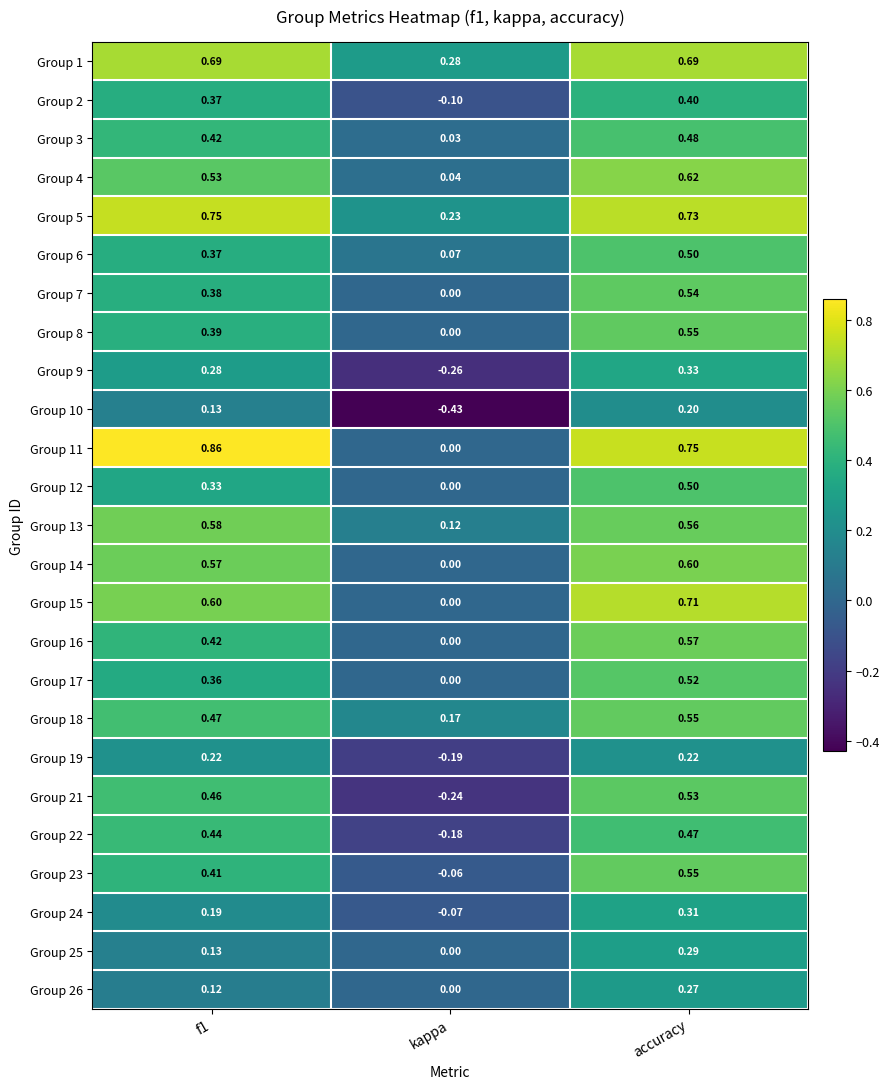

At which category is the sum across all series the highest?

accuracy